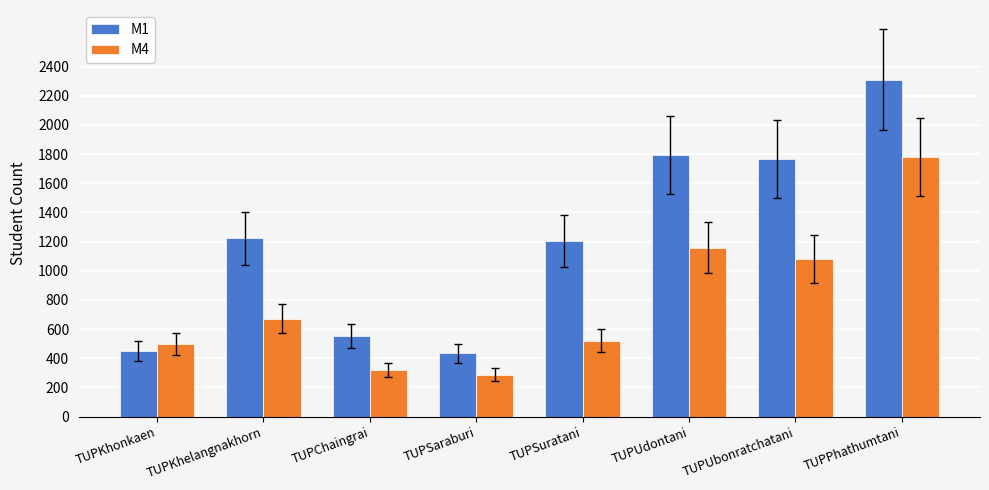

Where is M4 nearest to the value 1033?

TUPUbonratchatani